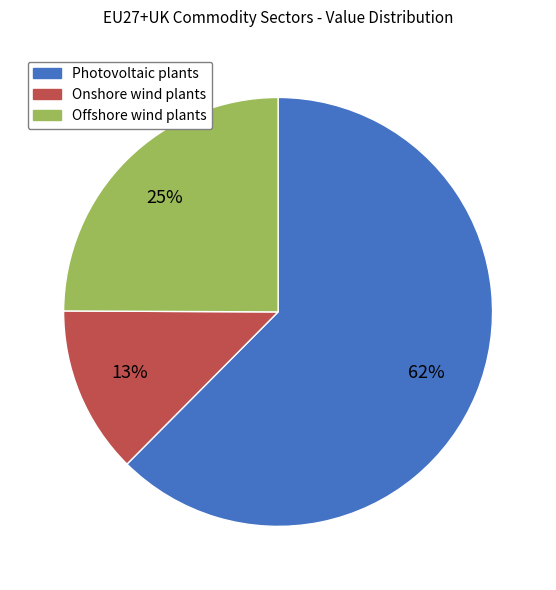

Is it true that Onshore wind plants is 6% of the pie?

False